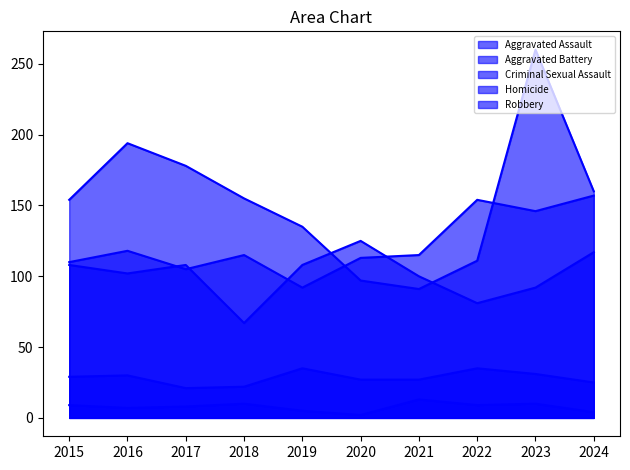

What is the spread (max minus min) of values at 2023?

250